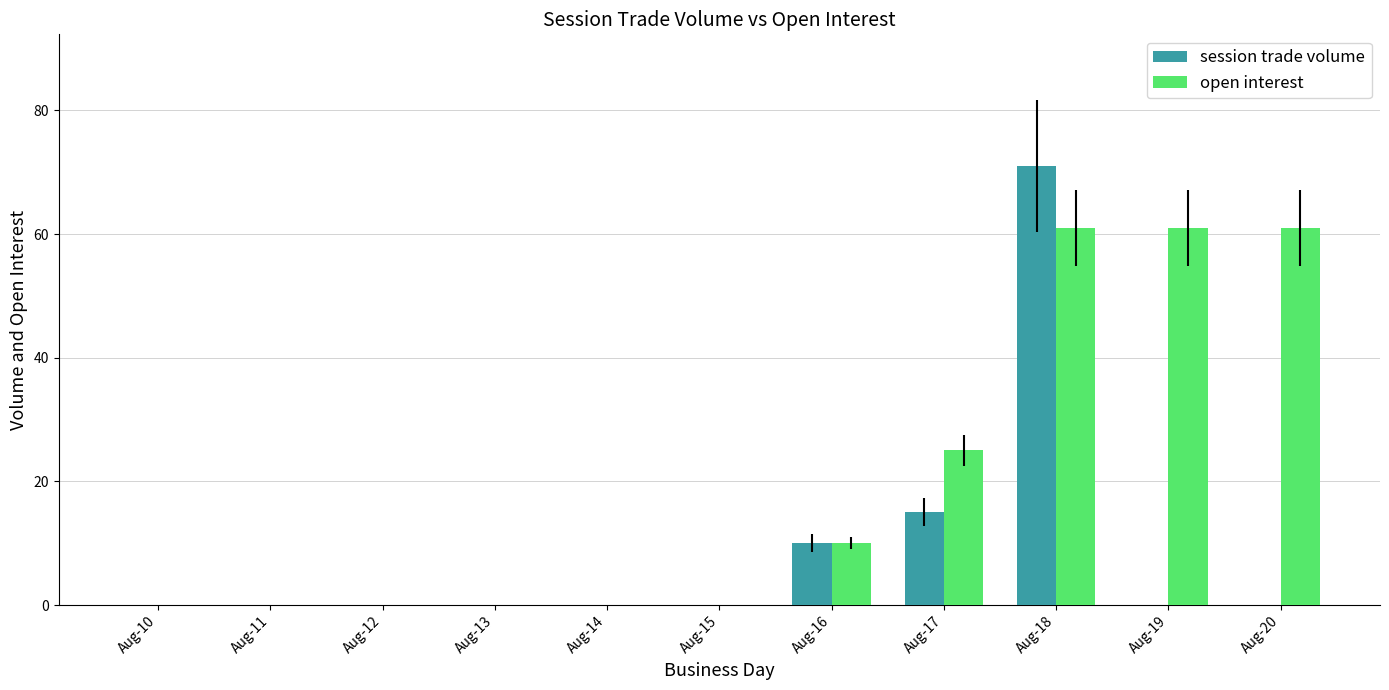

Where is session trade volume nearest to the value 35?

Aug-17